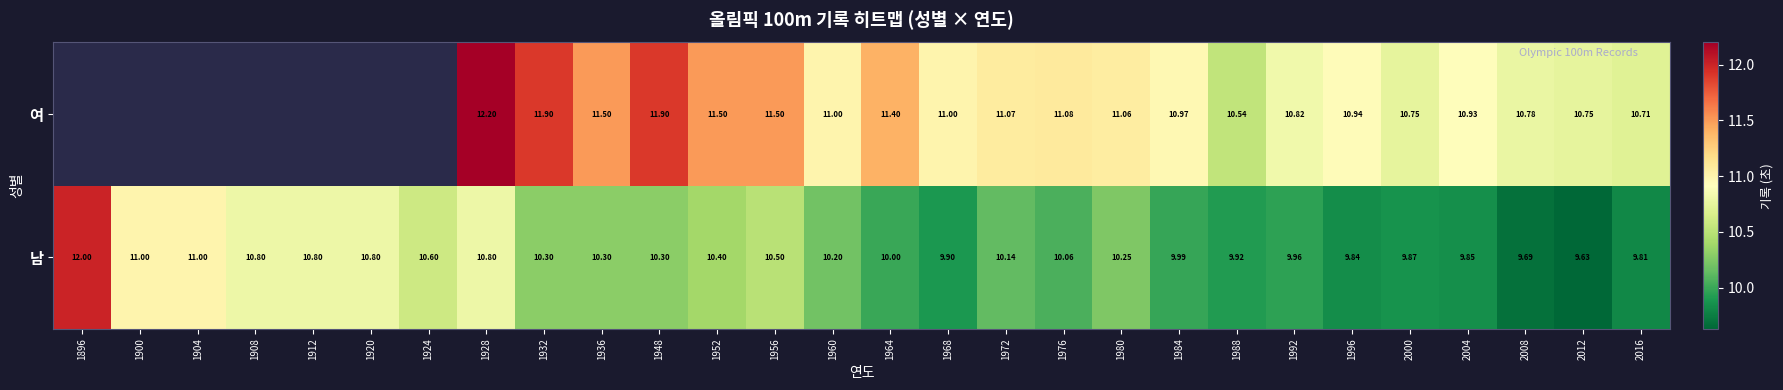

What is the maximum value shown in the chart?

12.2